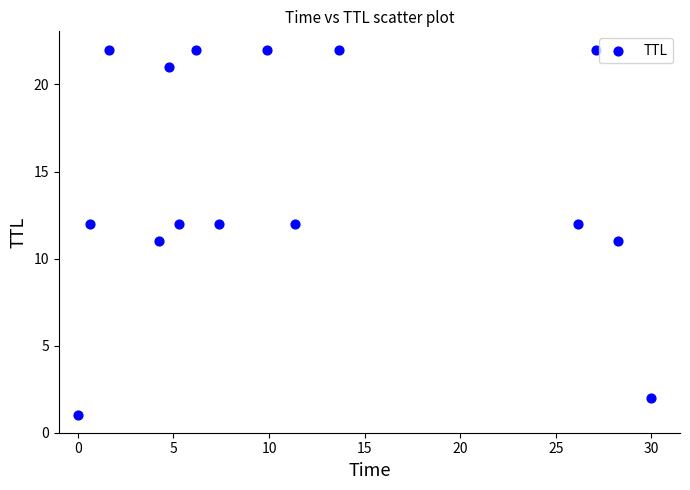

What is the range of Y values (max minus min)?

21